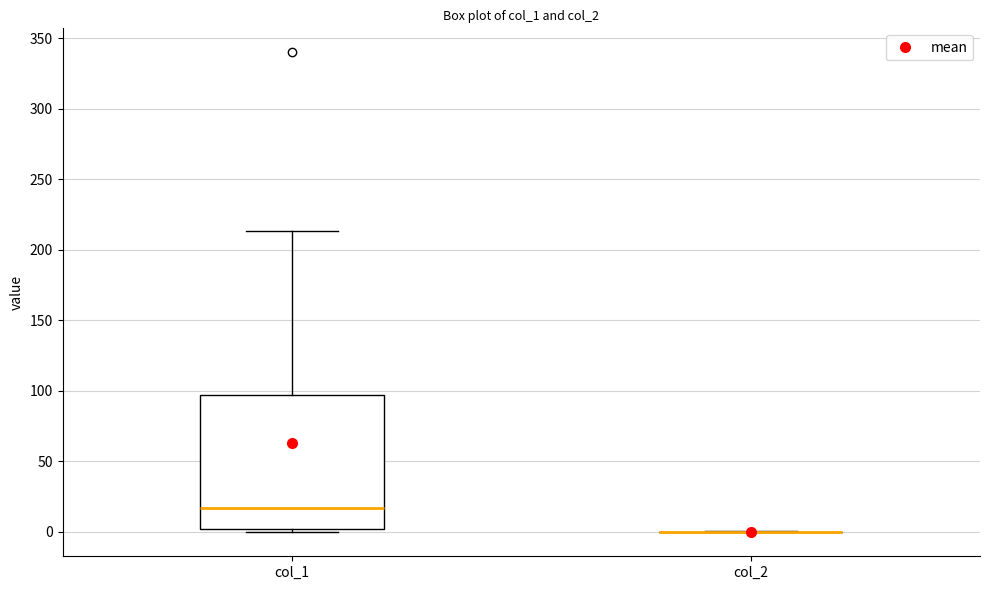

Reading left to right, transcribe this box plot: for each box, give where its median line is, the range the box spans, and where its two whiskers end, as read against the y-axis. The values are not printed on the chart, so give them approximately, as read against the axis.

col_1: median 15, box 0 to 95, whiskers 0 (just below the box's lower edge) to 215
col_2: box collapsed to a line at 0, whiskers 0 to 0